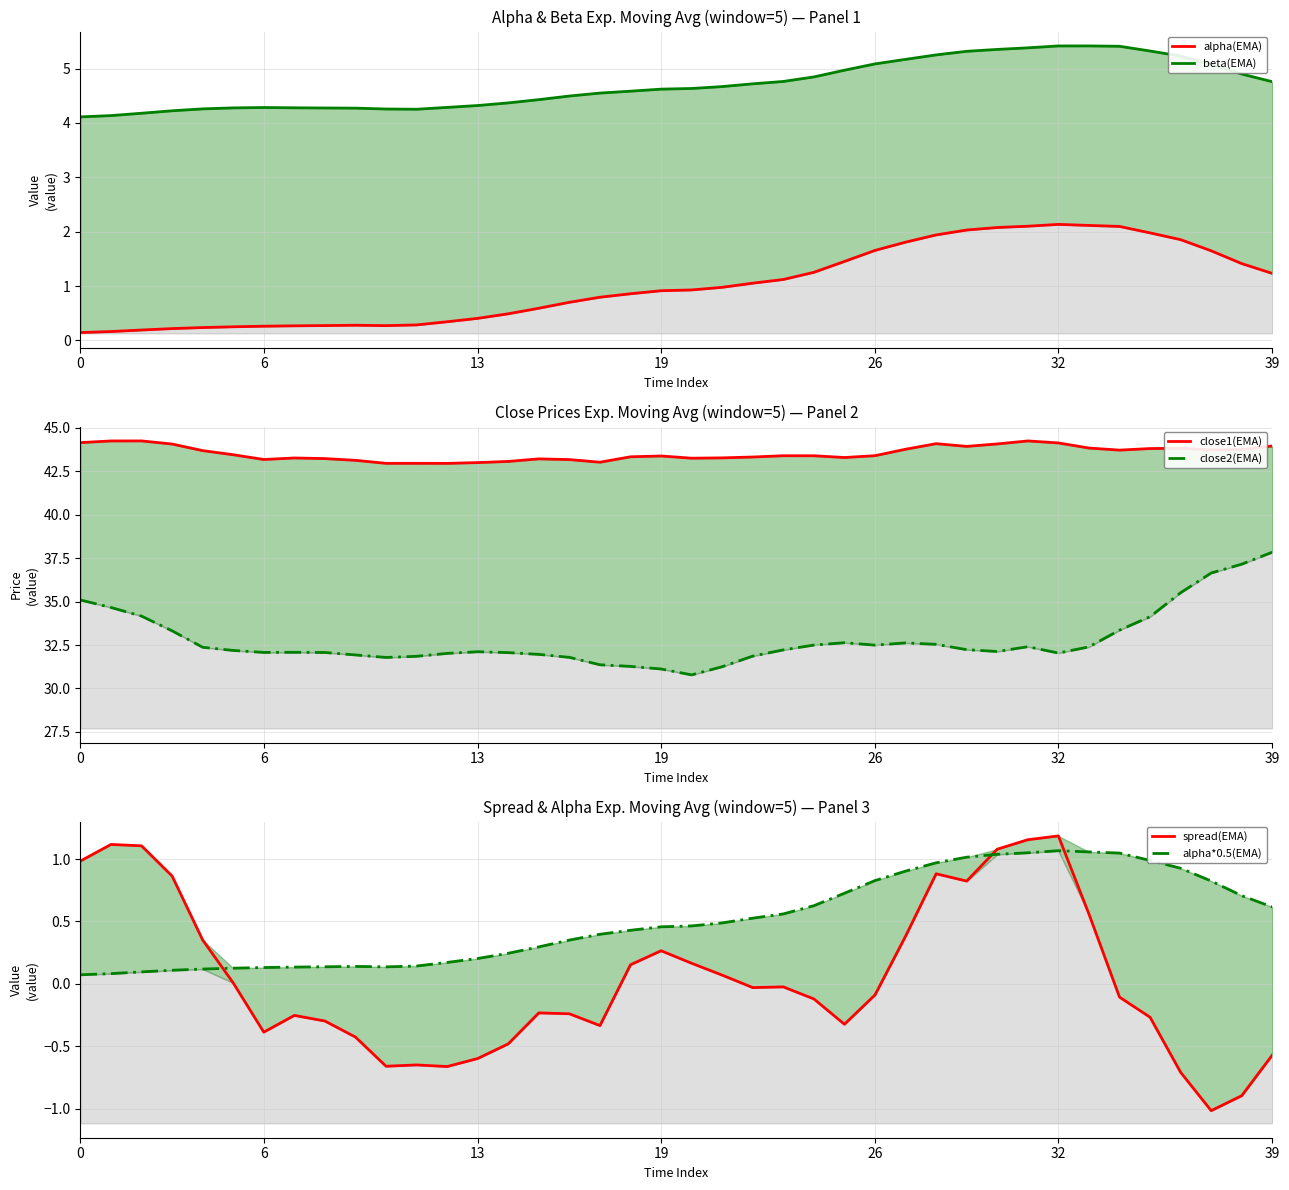

Is it true that alpha(EMA) equals 0.5 at 18?

False